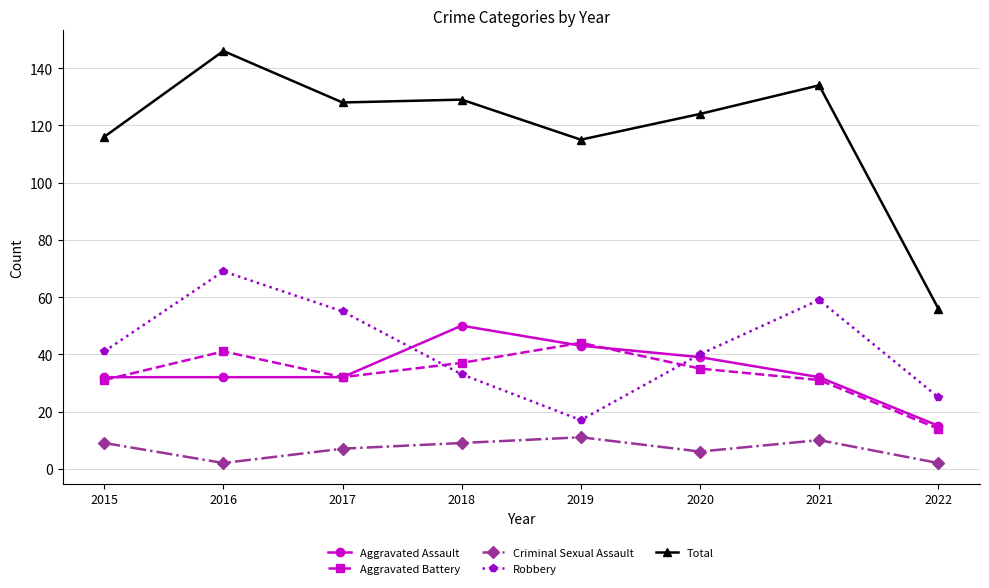

Count the Criminal Sexual Assault values in the range 6 to 10.

5